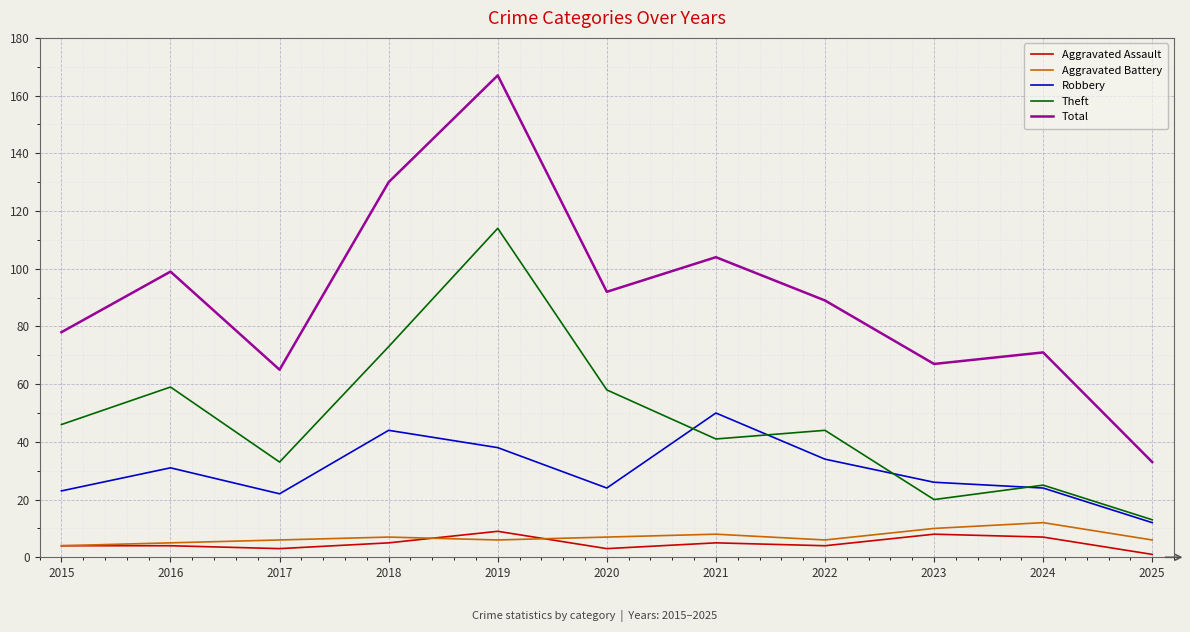

Does the chart have visible grid lines?

Yes